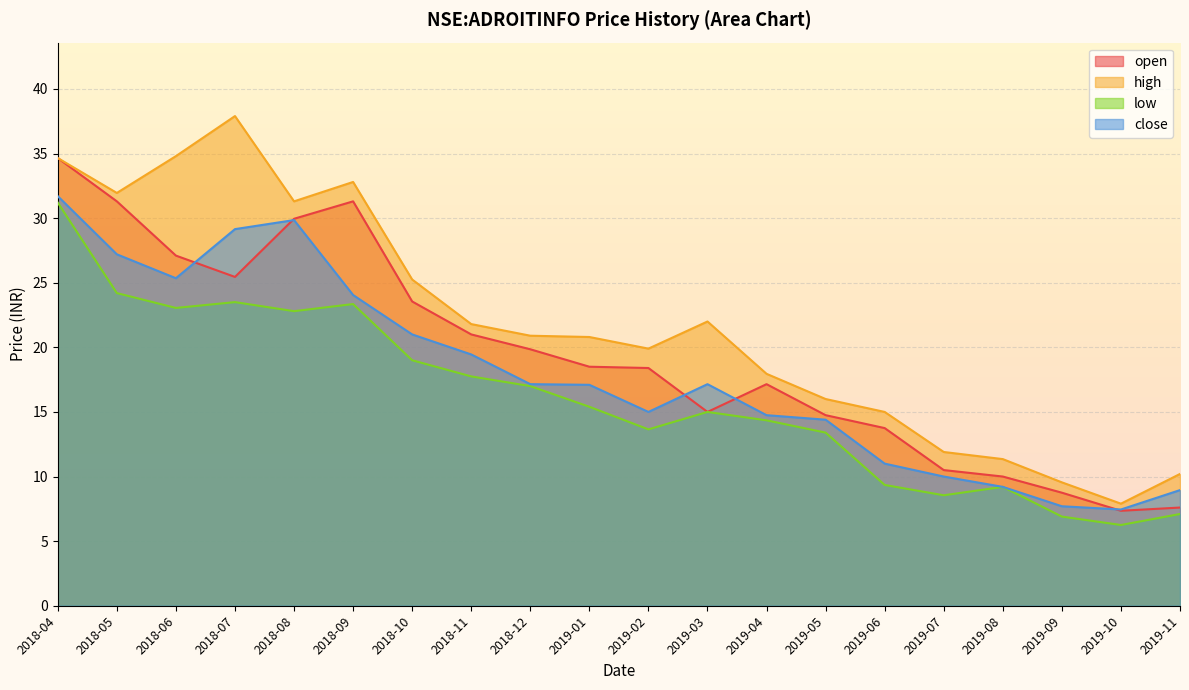

What is the label of the 11th point from the right?

2019-01